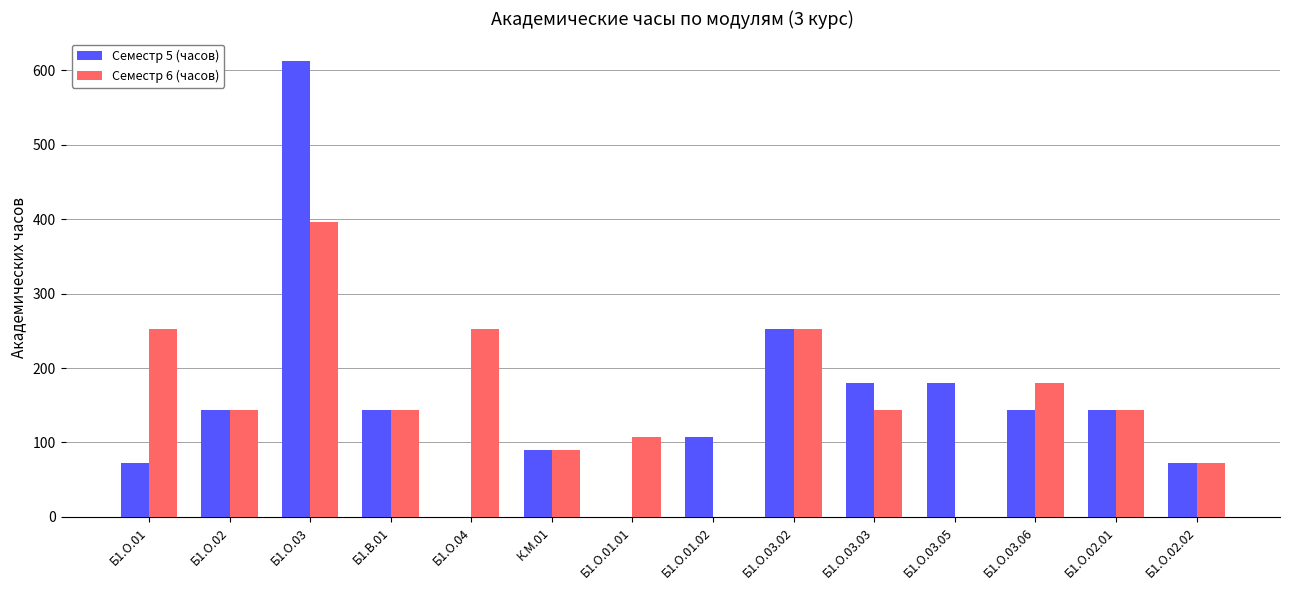

How many categories are shown in the chart?

14